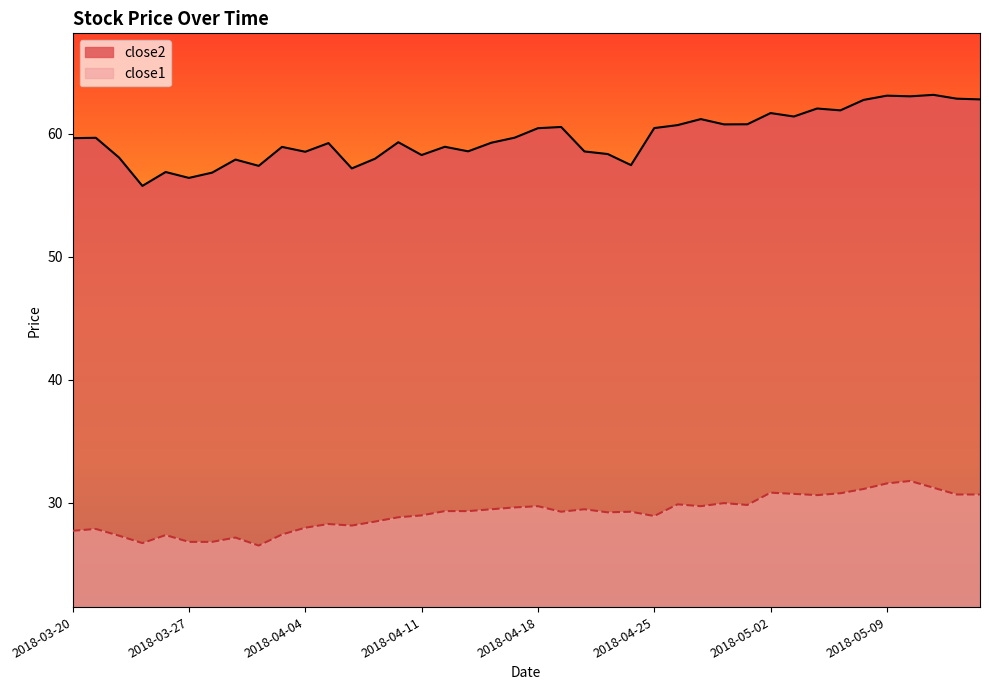

True or false: close2 and close1 cross at least once.

False